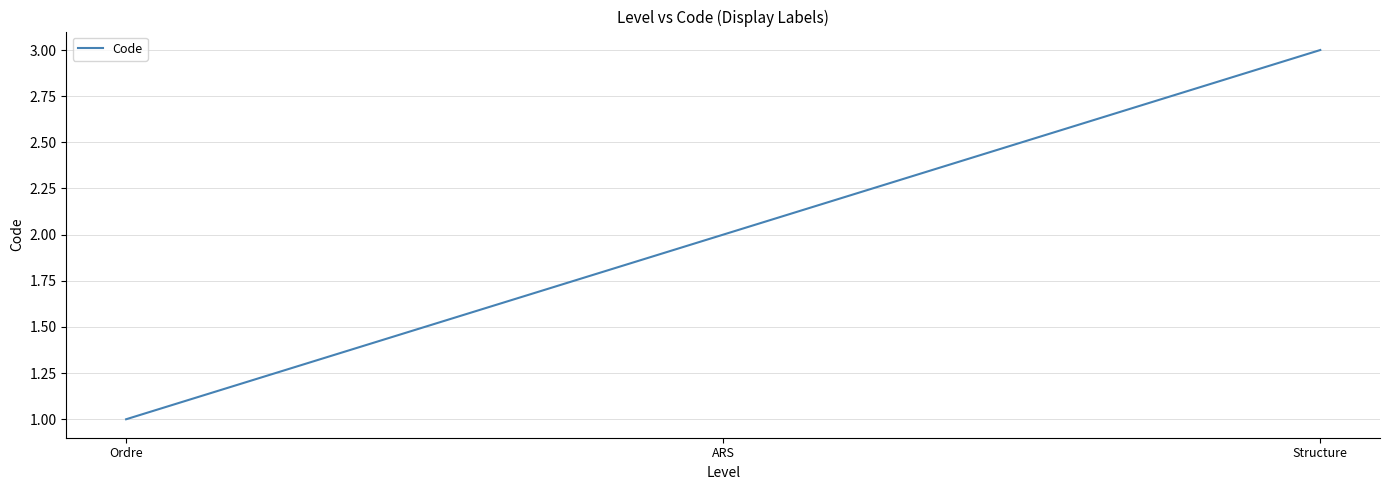

What is the greatest value displayed?

3